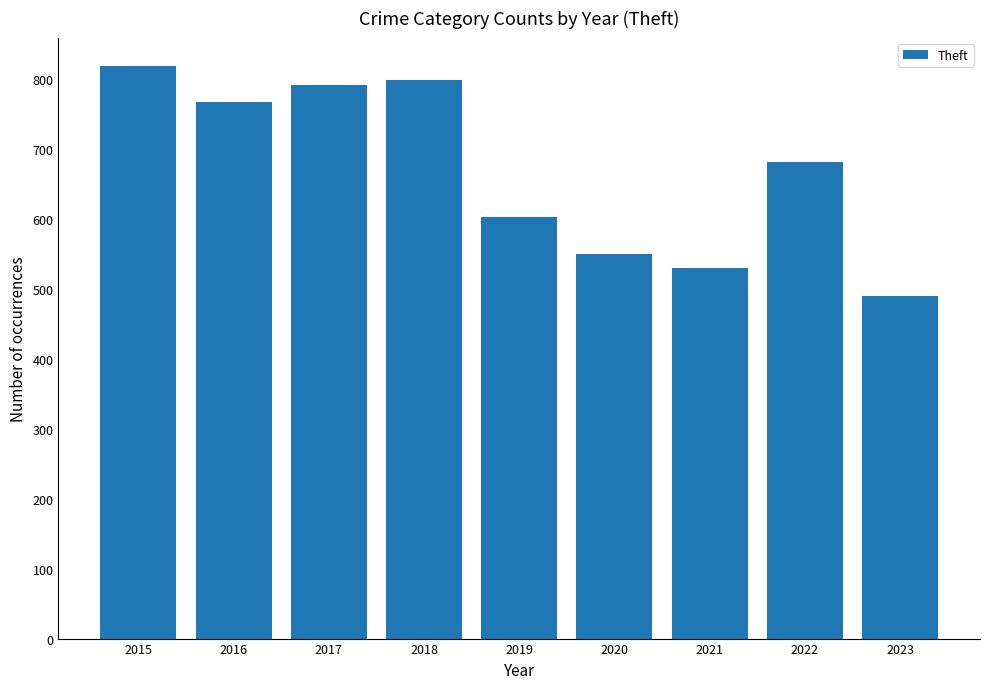

The chart shows a value of 767 at 2016. True or false?

True